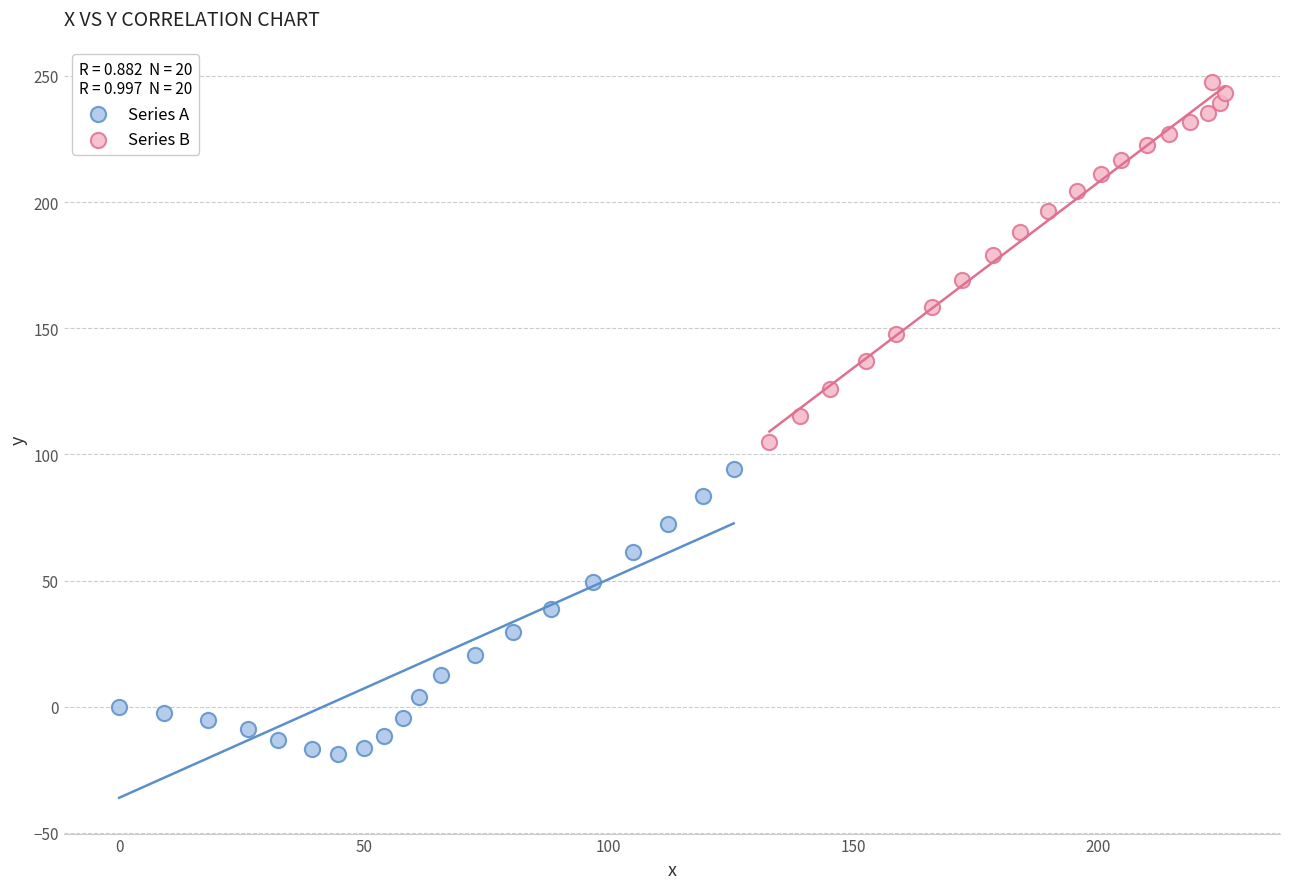

Which series has the widest spread of Y values?

Series B